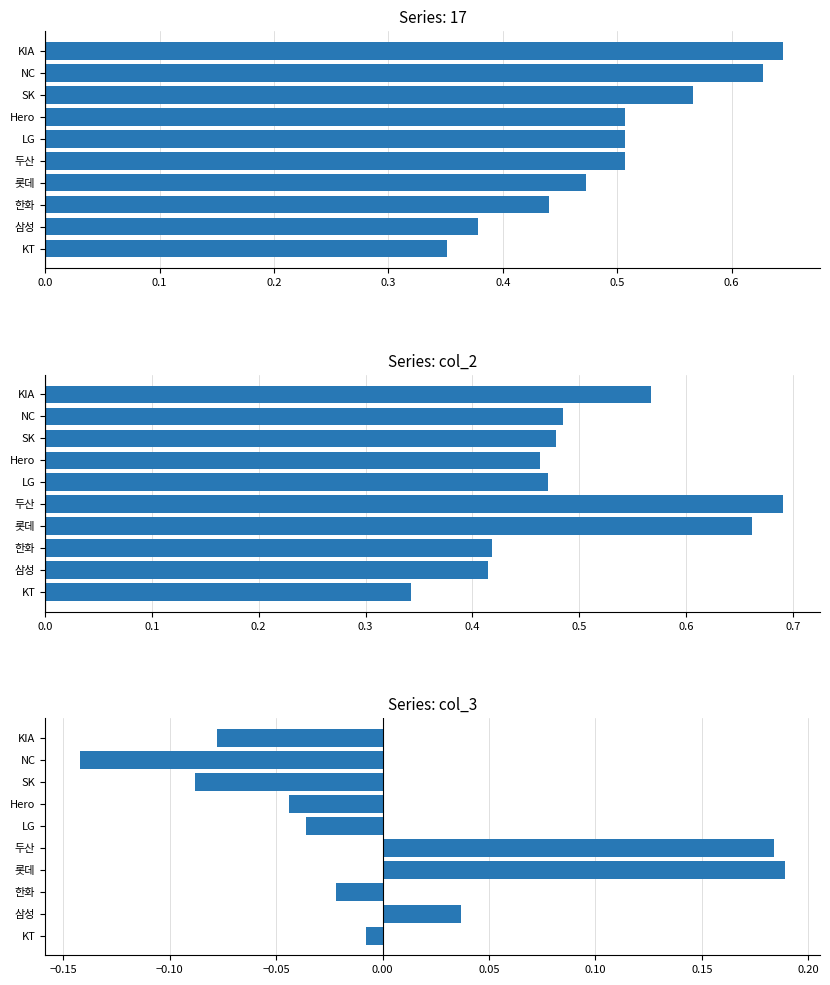

At how many categories does at least one series exceed 0?

10